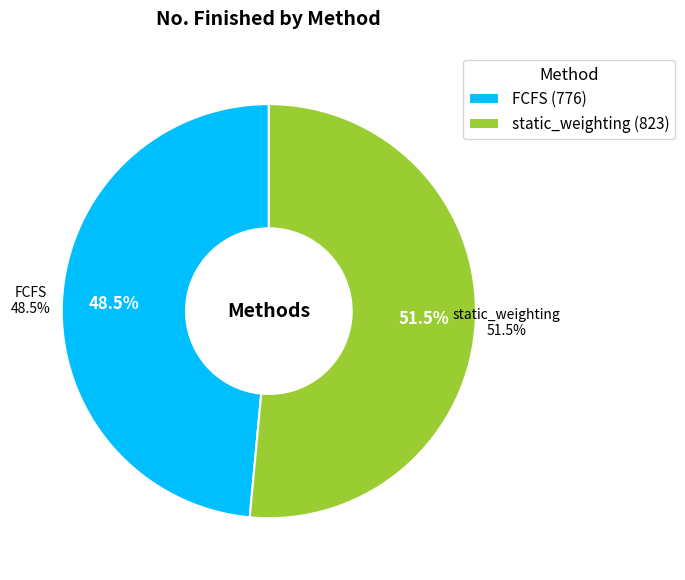

Does any single category account for the majority?

Yes